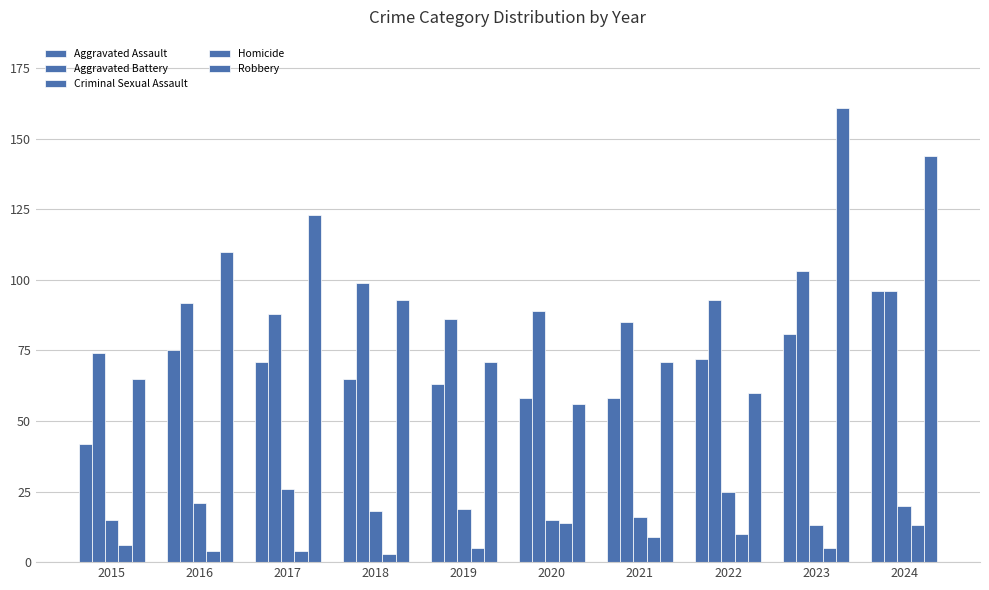

What is the difference between the highest and lowest values at 2017?

119